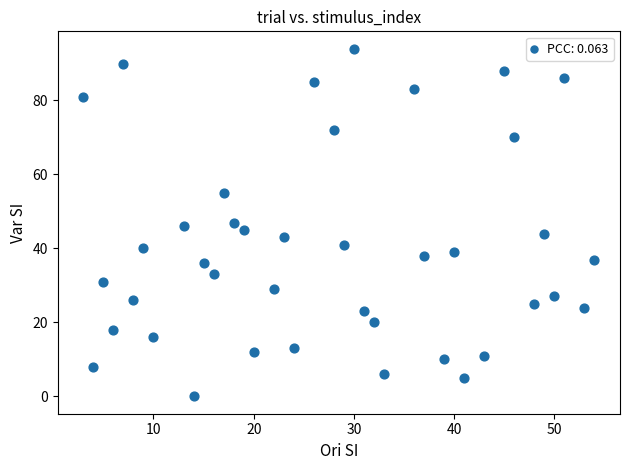

What is the range of X values (max minus min)?

51